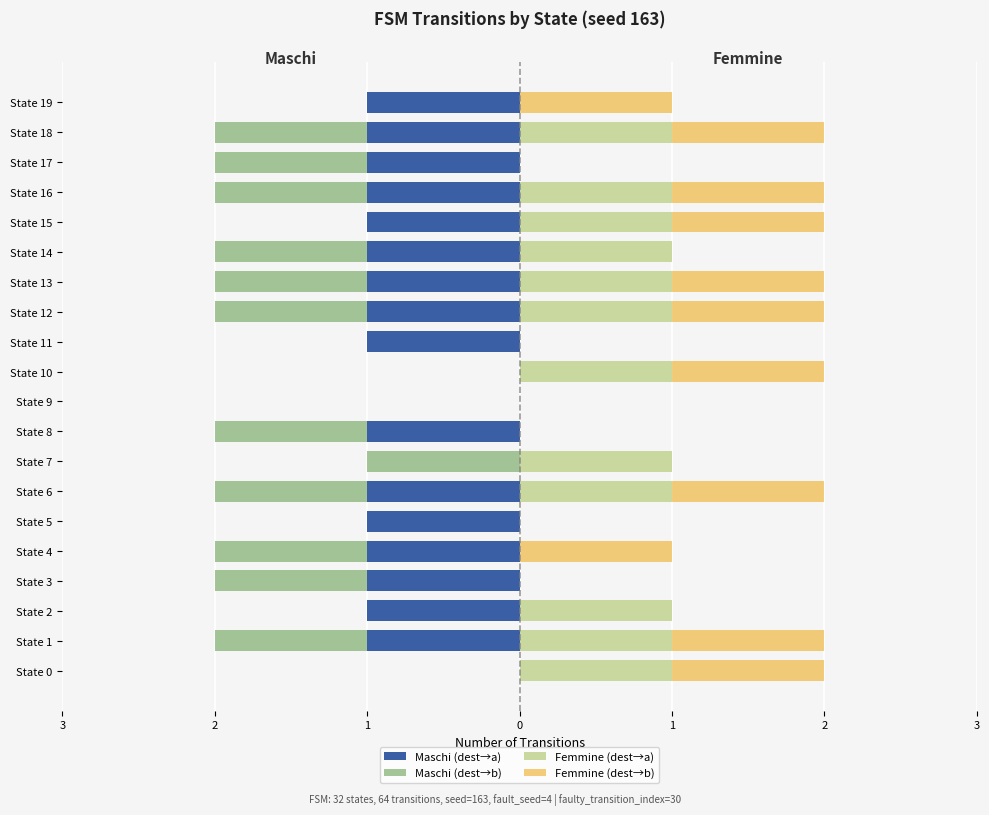

What are all the series names shown in the legend?

Maschi (dest→a), Maschi (dest→b), Femmine (dest→a), Femmine (dest→b)